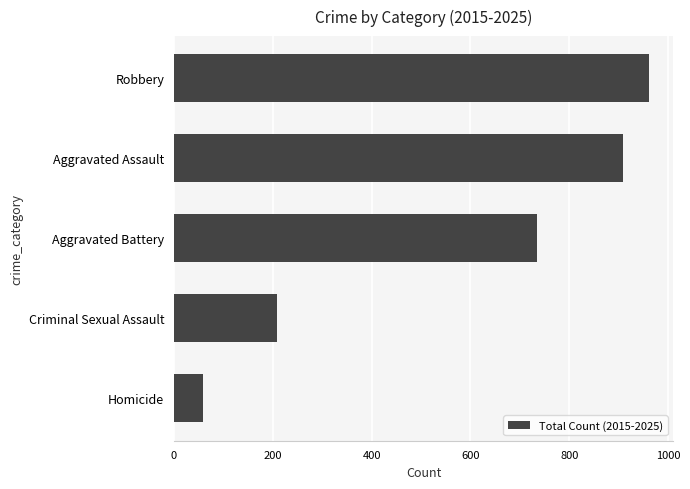

Reading top to bottom, transcribe all the data shown in this chart.

Robbery=962	Aggravated Assault=908	Aggravated Battery=735	Criminal Sexual Assault=209	Homicide=59